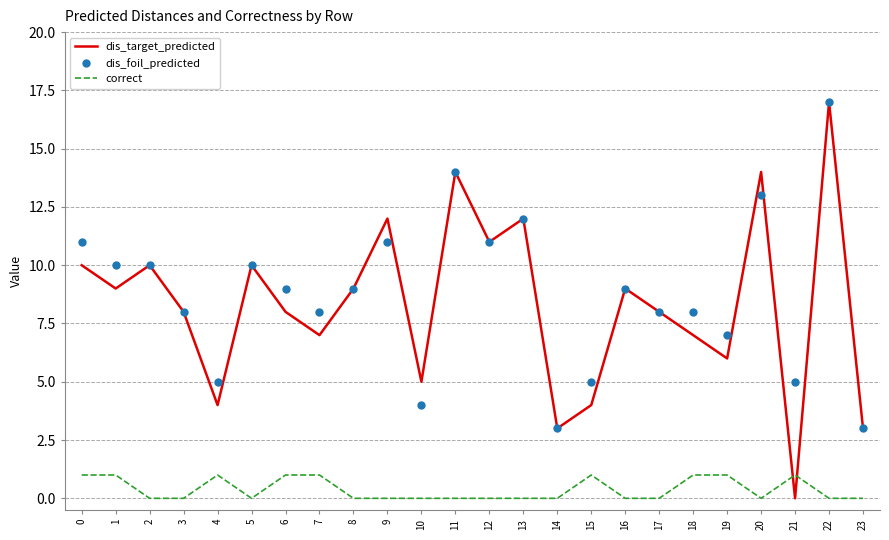

Is it true that dis_target_predicted equals 3 at 23?

True